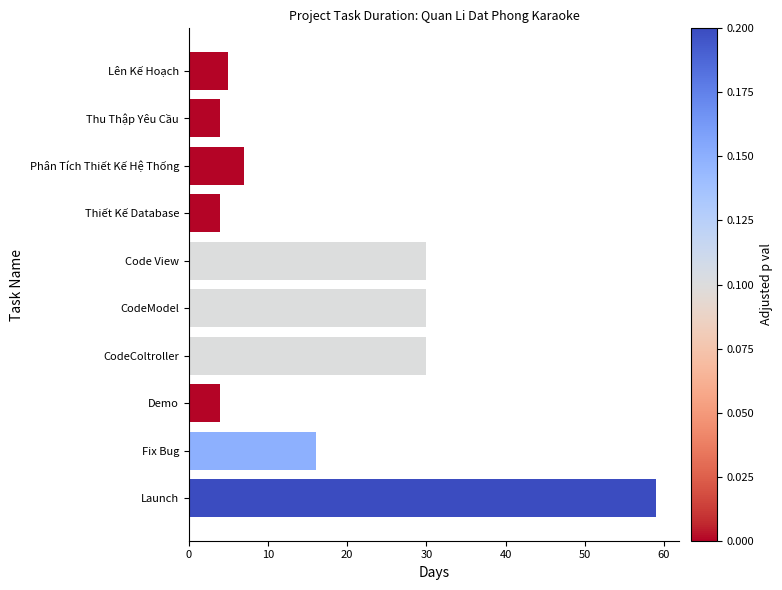

What is the smallest value displayed?

4